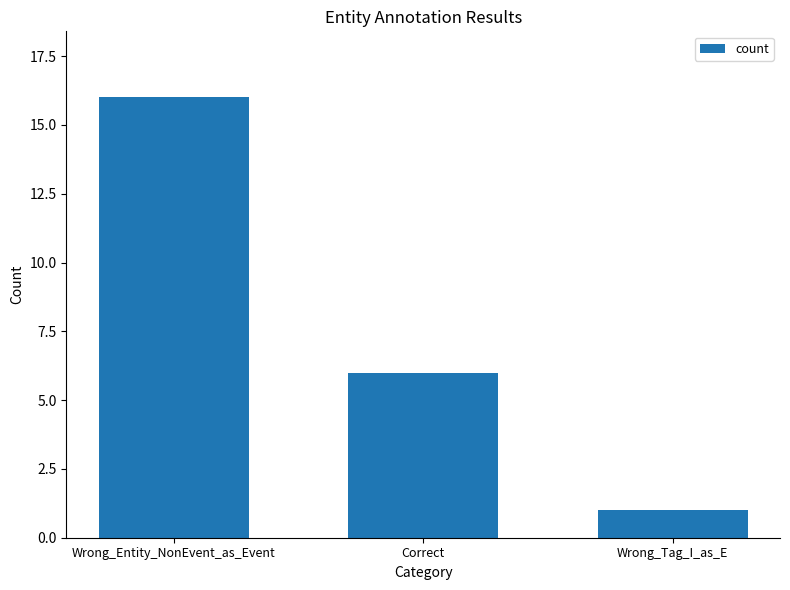

What is the average value?

8